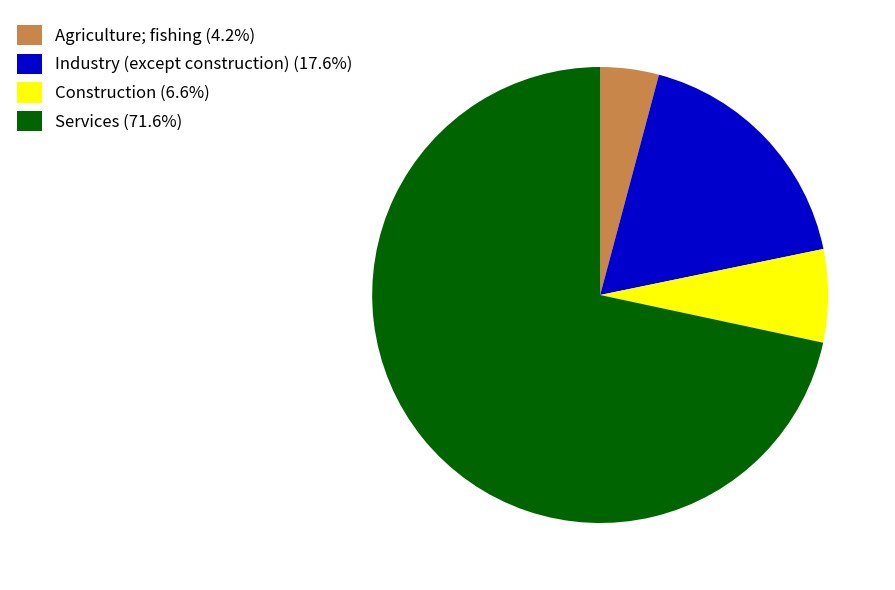

Combined, do Services (71.6%) and Agriculture; fishing (4.2%) account for over 50%?

Yes